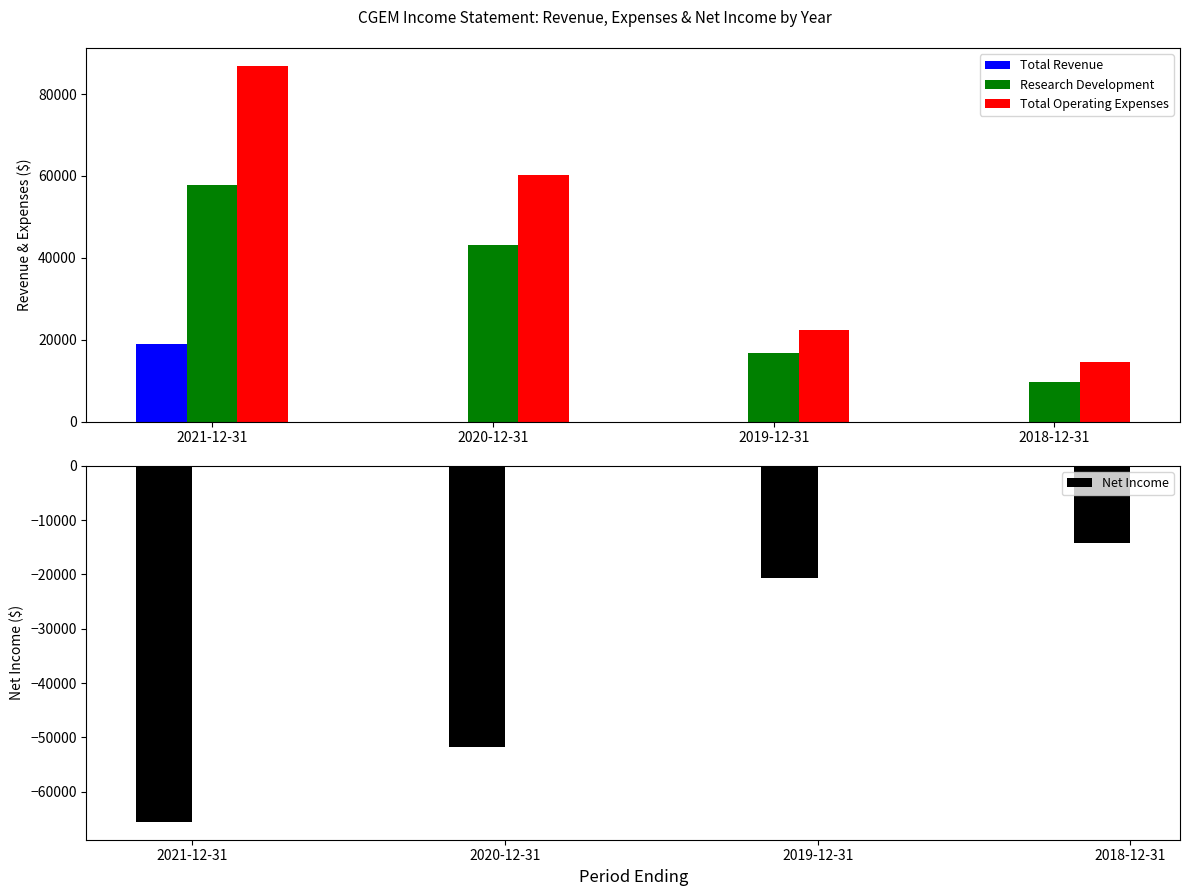

At which category is the sum across all series the highest?

2021-12-31